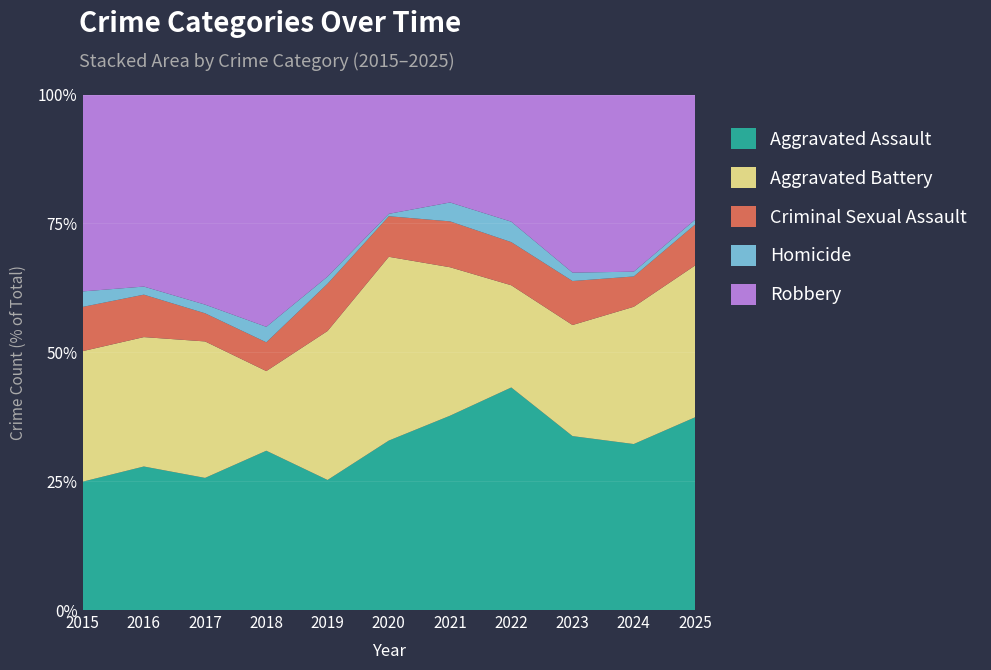

Reading left to right, what are all the values shown in this chart?

Aggravated Assault: 58	71	61	72	55	71	72	98	83	104	80
Aggravated Battery: 59	64	63	36	63	77	55	45	53	86	63
Criminal Sexual Assault: 20	21	13	13	20	17	17	19	21	19	17
Homicide: 7	4	4	7	3	1	7	9	4	3	2
Robbery: 89	95	97	105	77	50	40	56	85	111	52